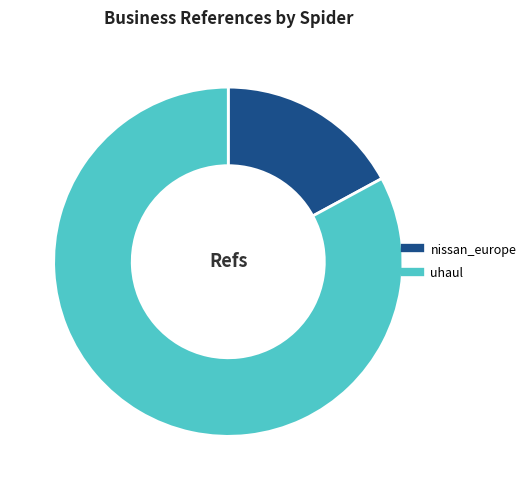

Is it true that uhaul is 68% of the pie?

False